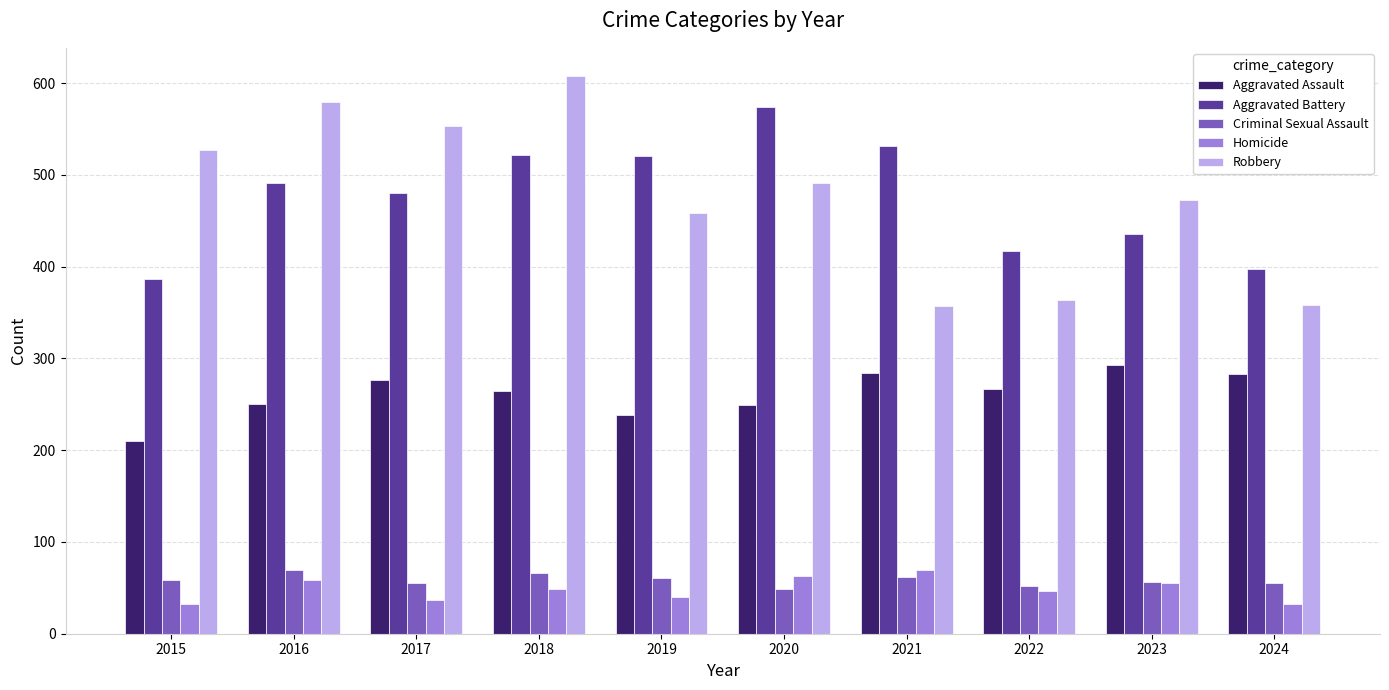

What is the minimum value shown in the chart?

32